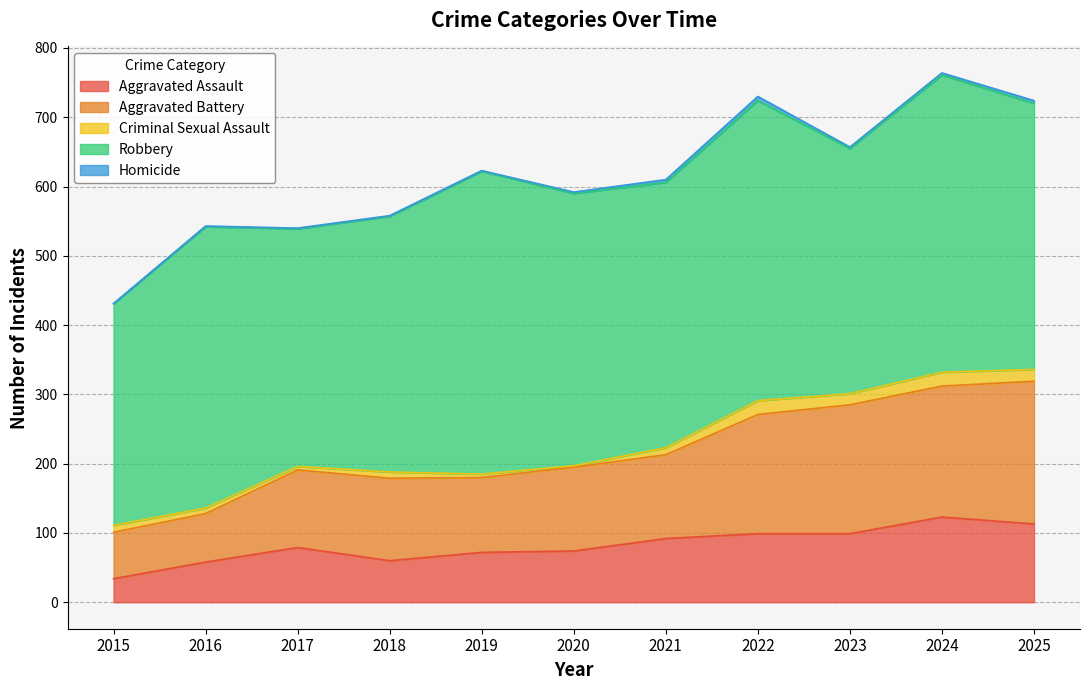

Rank the series at 2018 from highest to lowest value.

Robbery, Aggravated Battery, Aggravated Assault, Criminal Sexual Assault, Homicide